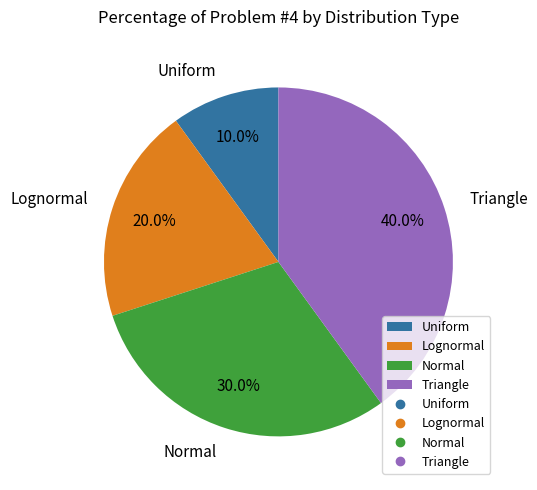

How many slices are in this pie chart?

4